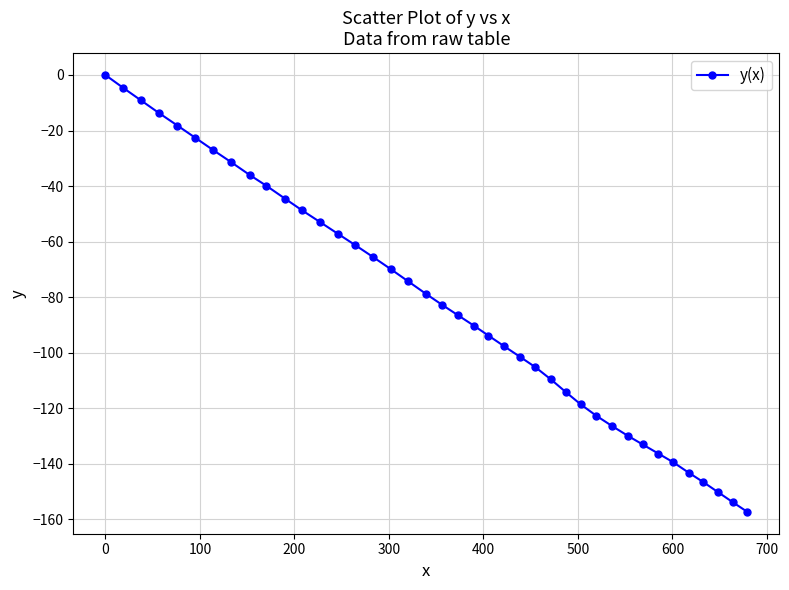

What is the value of the 18th point from the left?

-74.2